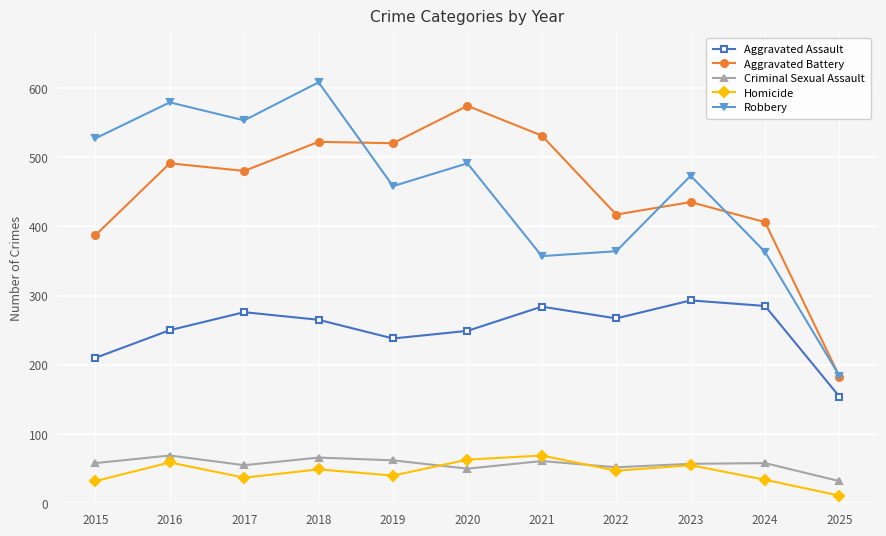

What is the difference between the highest and lowest values at 2015?

495